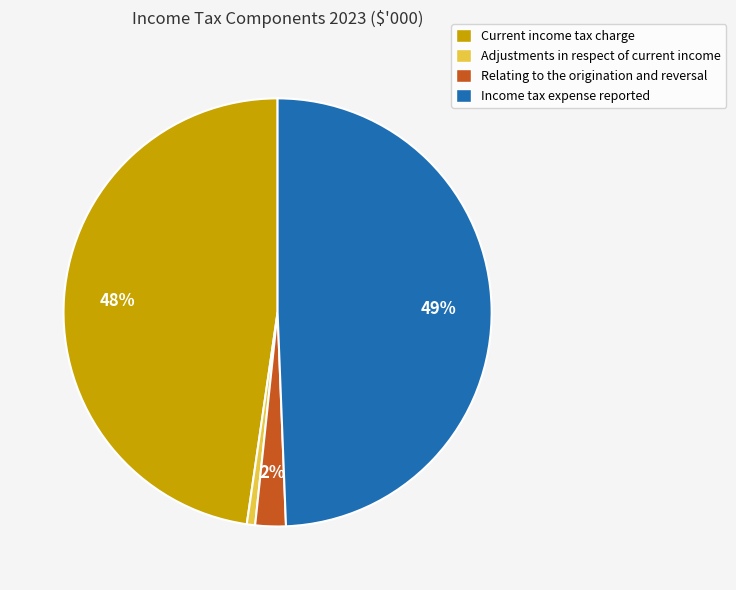

To the nearest percent, what is the average slice percentage?

25%